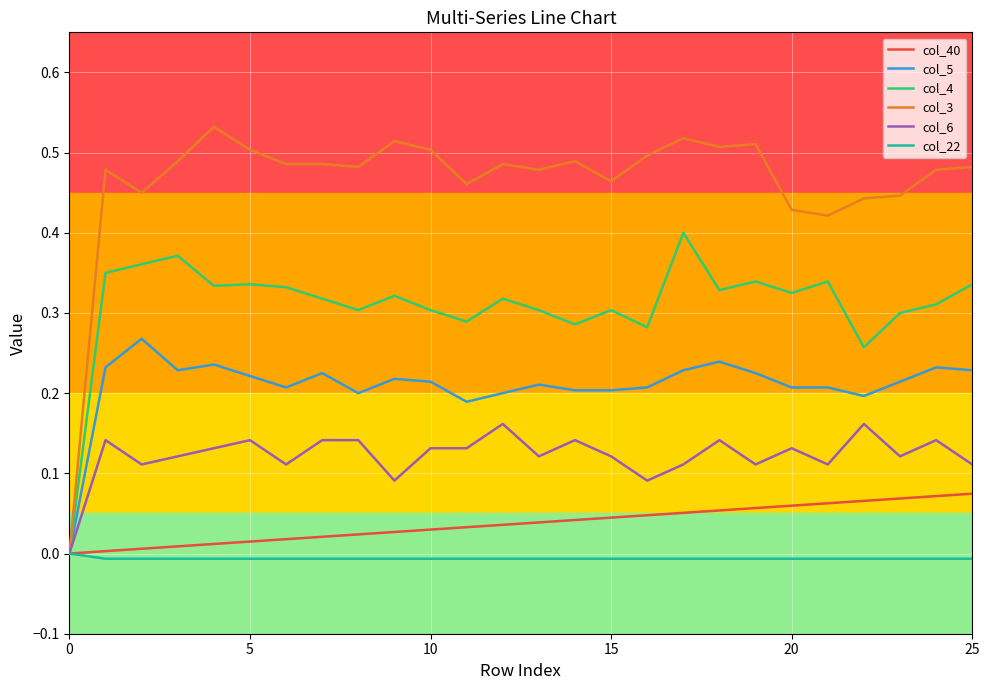

Which series has the widest spread of values?

col_3